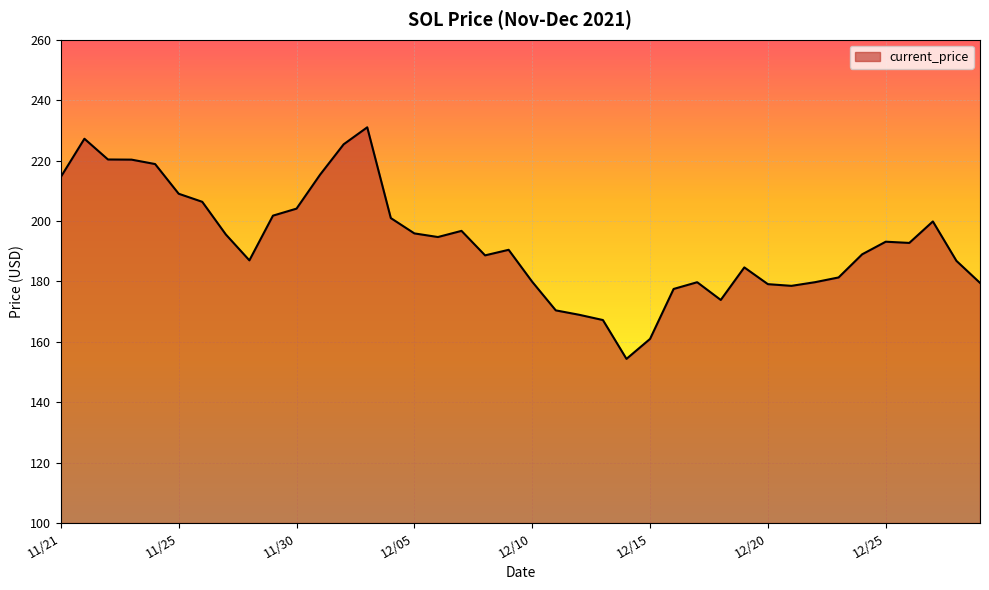

How many values exceed 192?

20